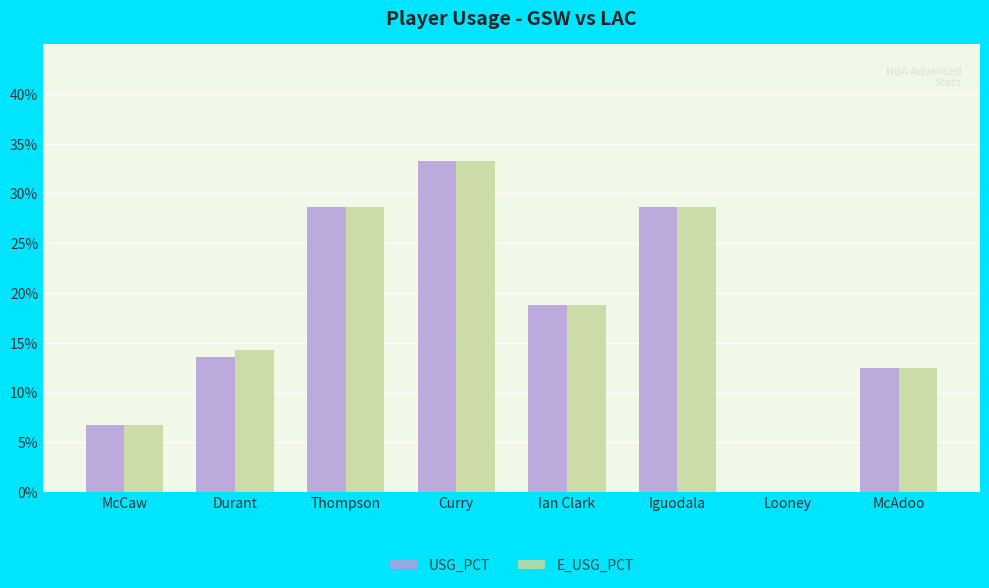

Which series changed the most between McCaw and Durant?

E_USG_PCT